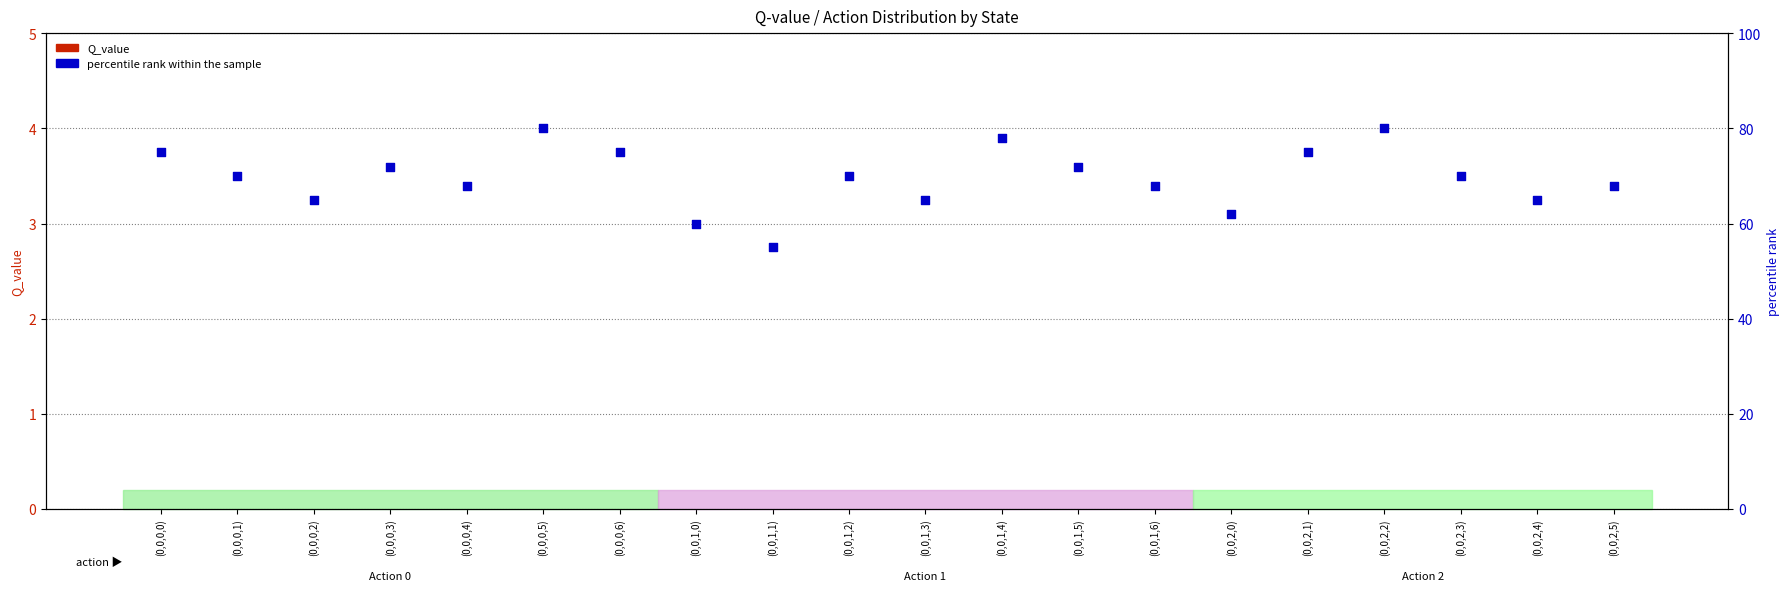

Which series has the largest Y range (max minus min)?

percentile rank within sample